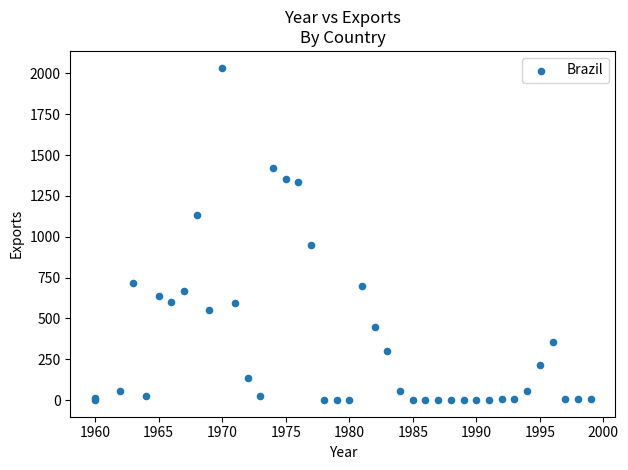

What Y value in the scatter plot is closest to 1018?

950